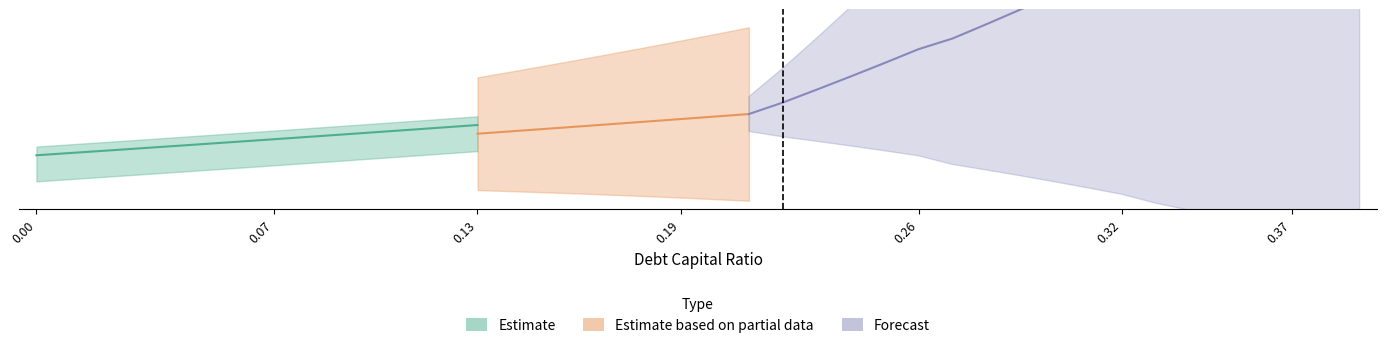

True or false: debt_capital and enterprise_value intersect in this chart.

False